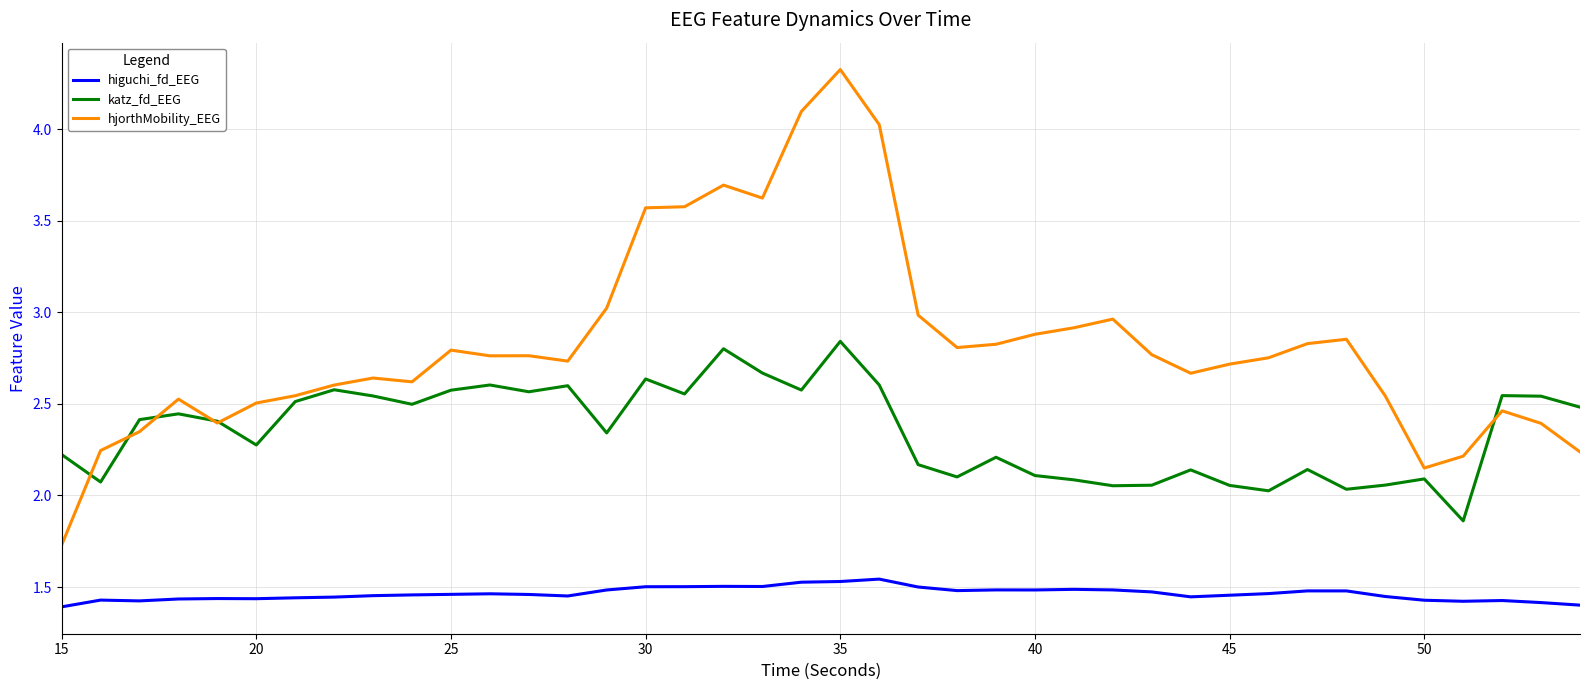

In hjorthMobility_EEG, how many points are lower than both neighbors (excluding endpoints)?

8